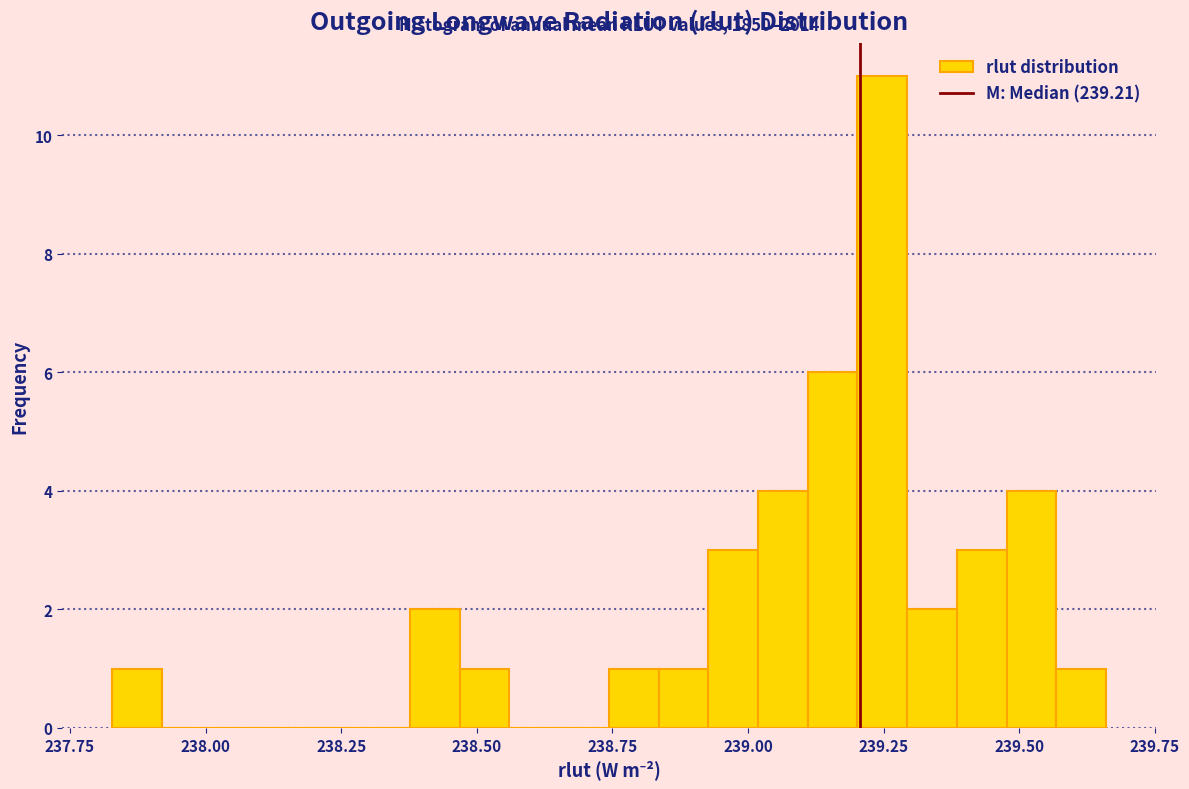

Read against the x-axis, roughly where is the centre of the tallest bar?

239.25